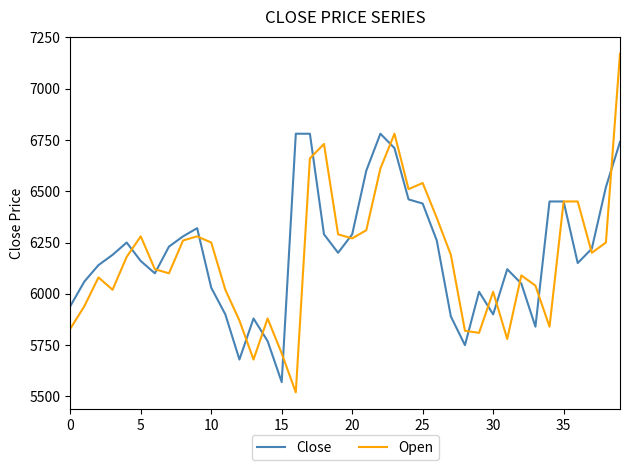

Which series has the largest range (max minus min)?

Open